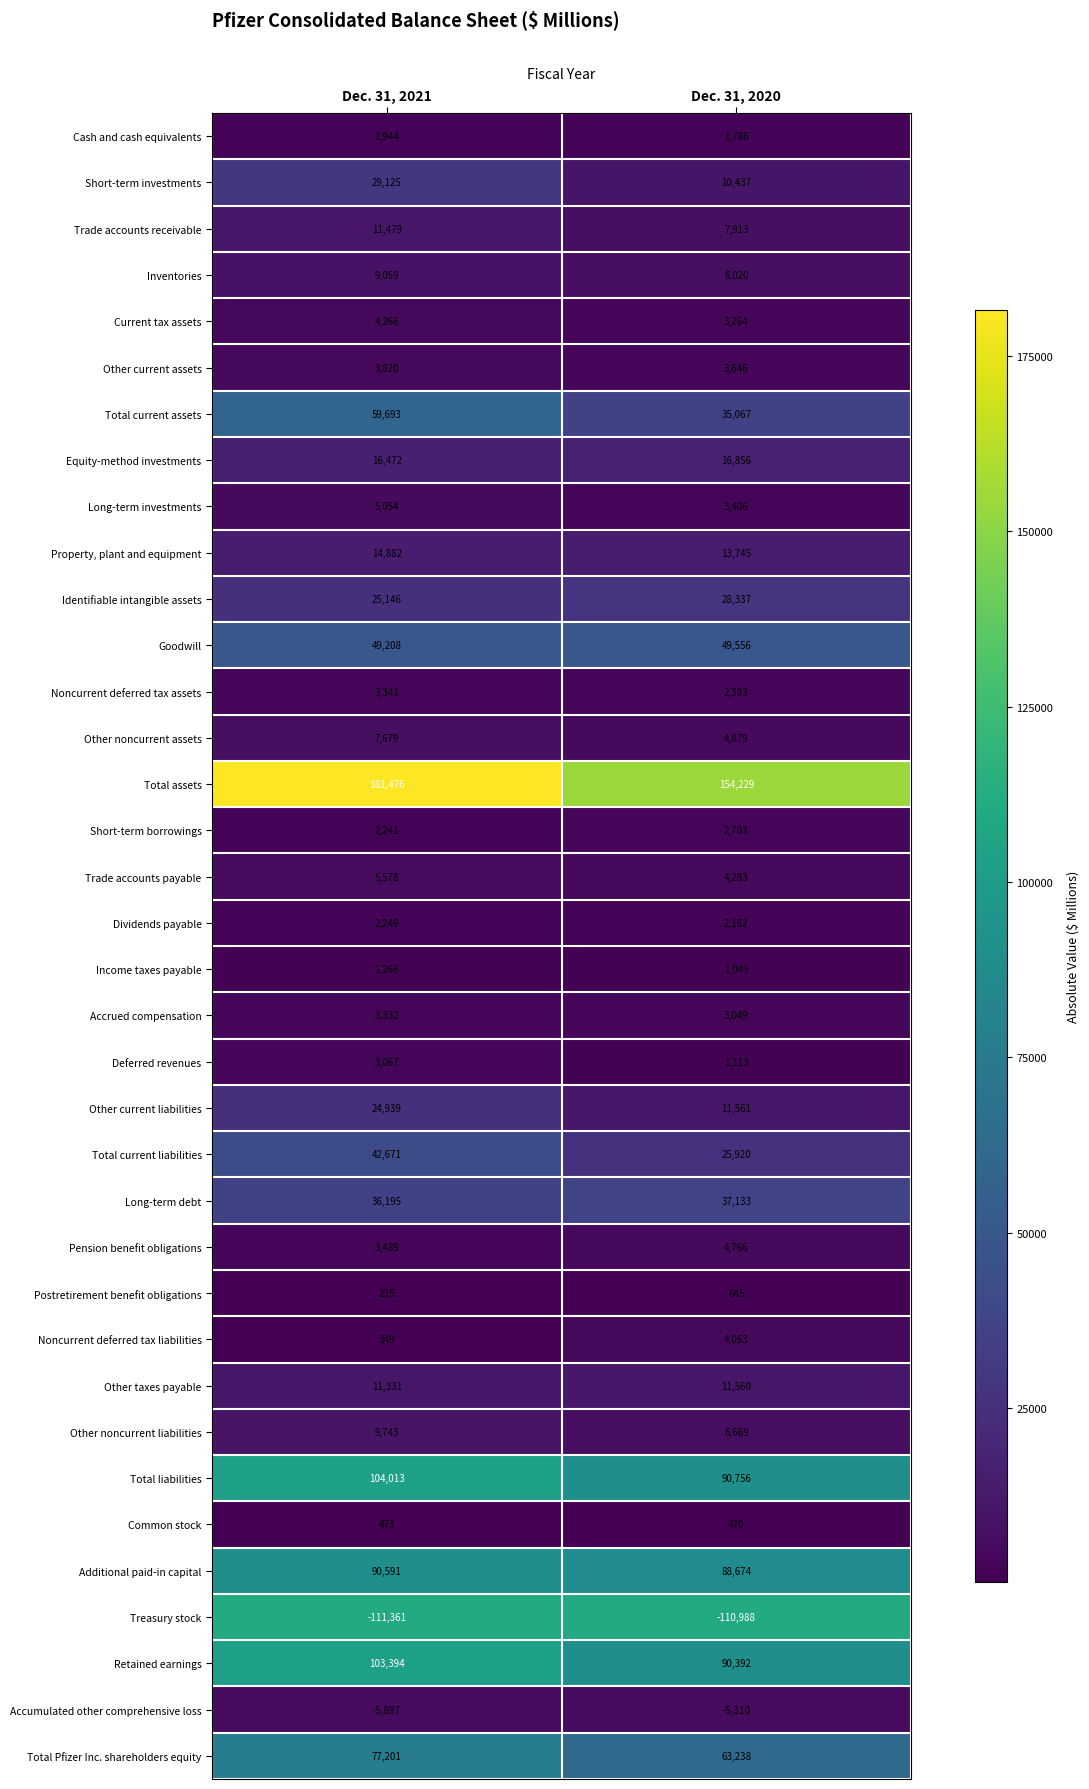

Which series has the largest range (max minus min)?

Total assets